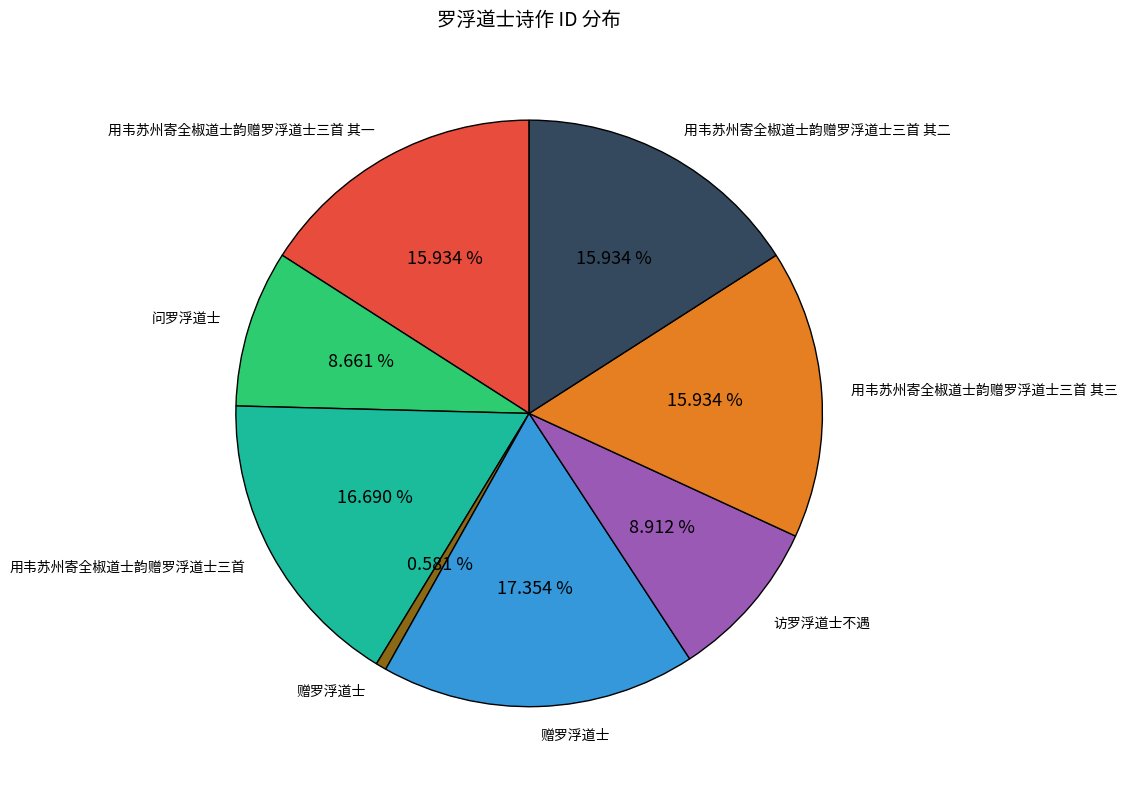

Is there a majority slice in this chart?

No